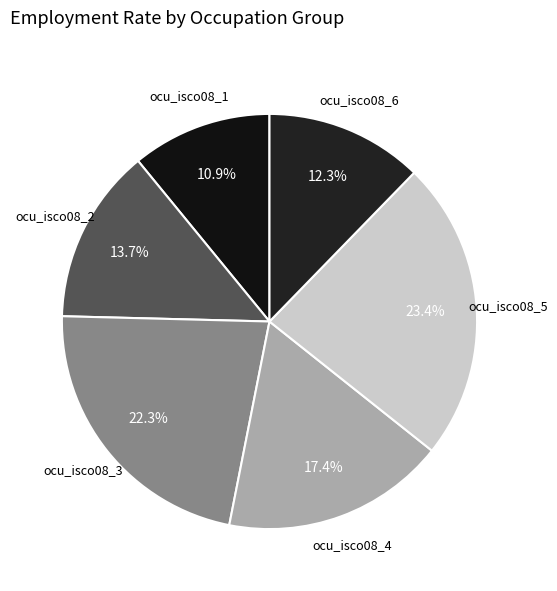

To the nearest percent, what is the difference between the largest and smallest slice percentages?

12%